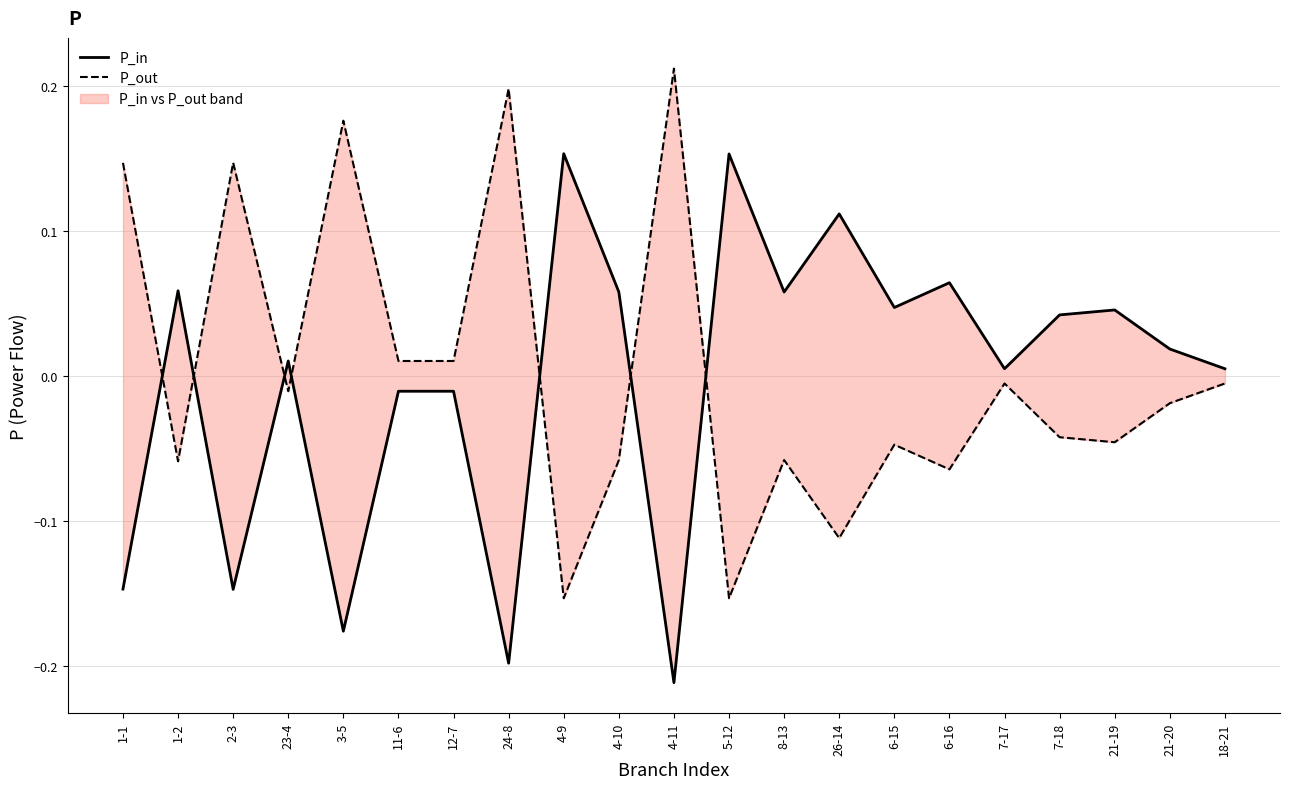

Is this an area chart (filled region under the line)?

No